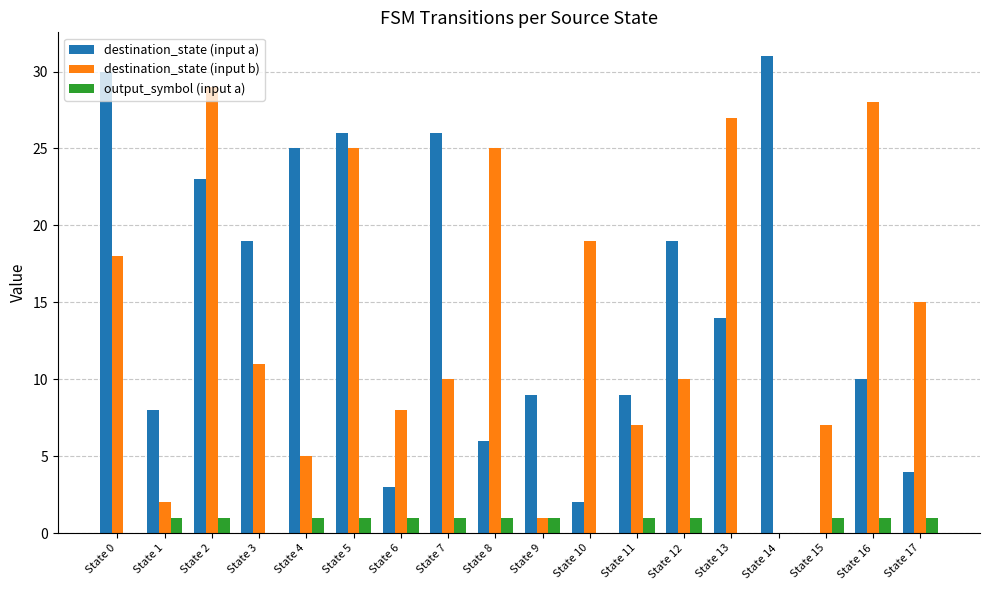

Which series has the widest spread of values?

destination_state (input a)